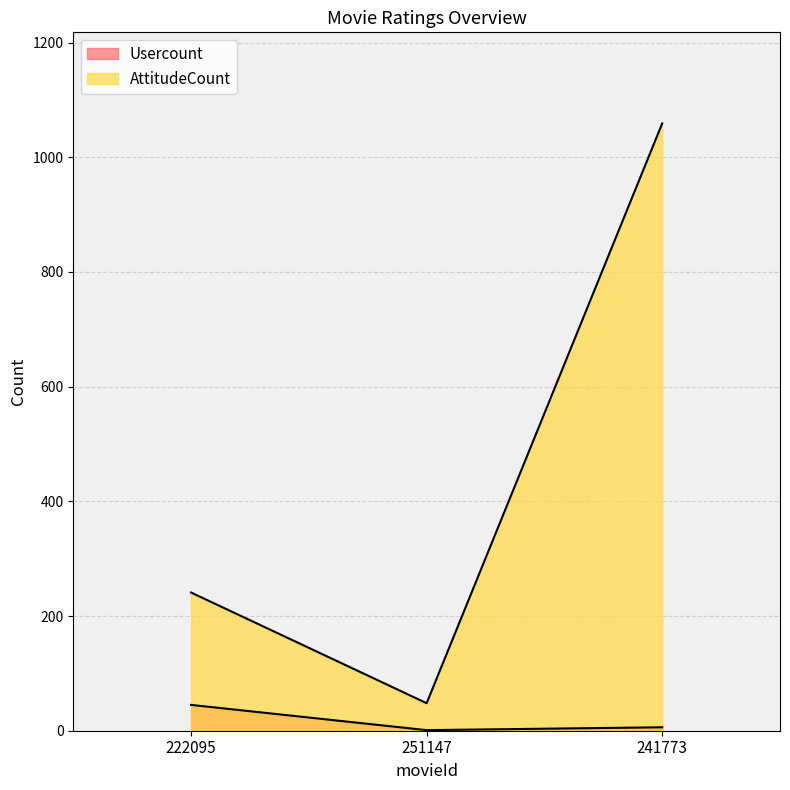

True or false: AttitudeCount has a value of 77 at 251147.

False